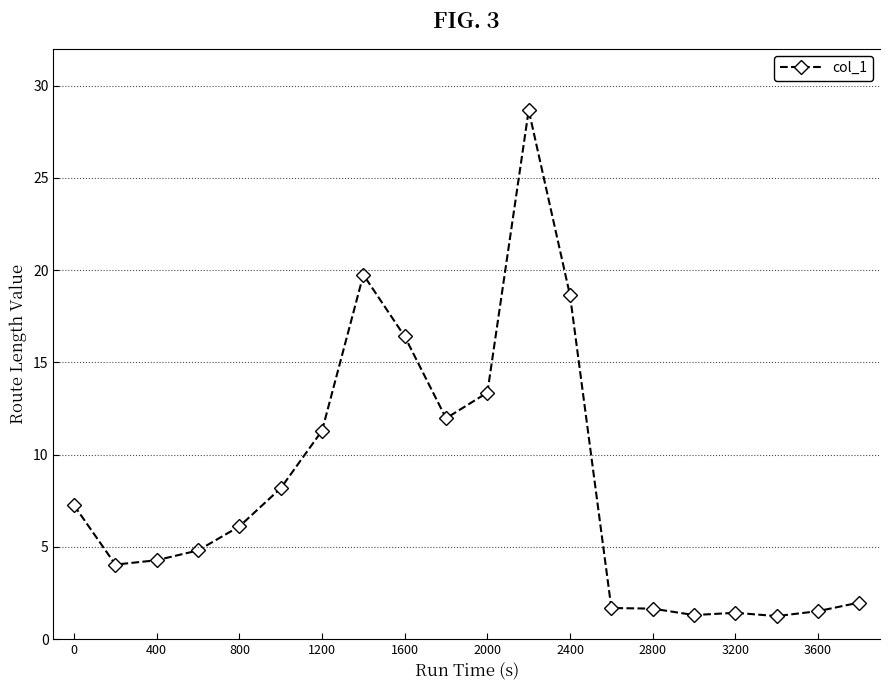

True or false: there are more than 1 points higher than both neighbors.

True